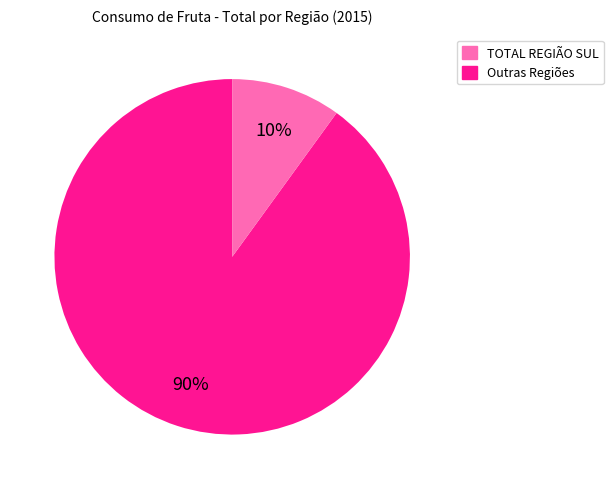

How many slices are in this pie chart?

2